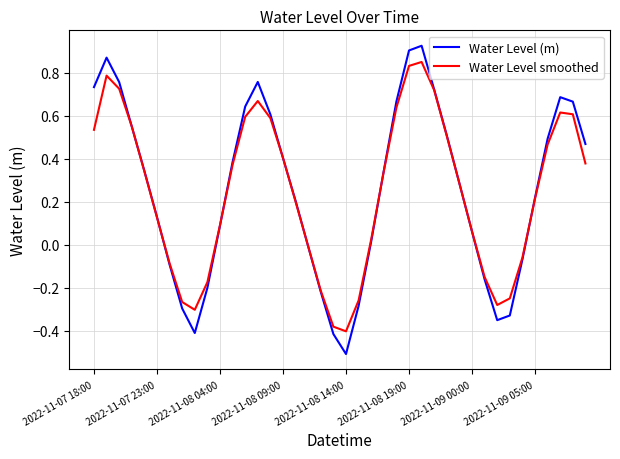

At how many categories does at least one series exceed 0?

27